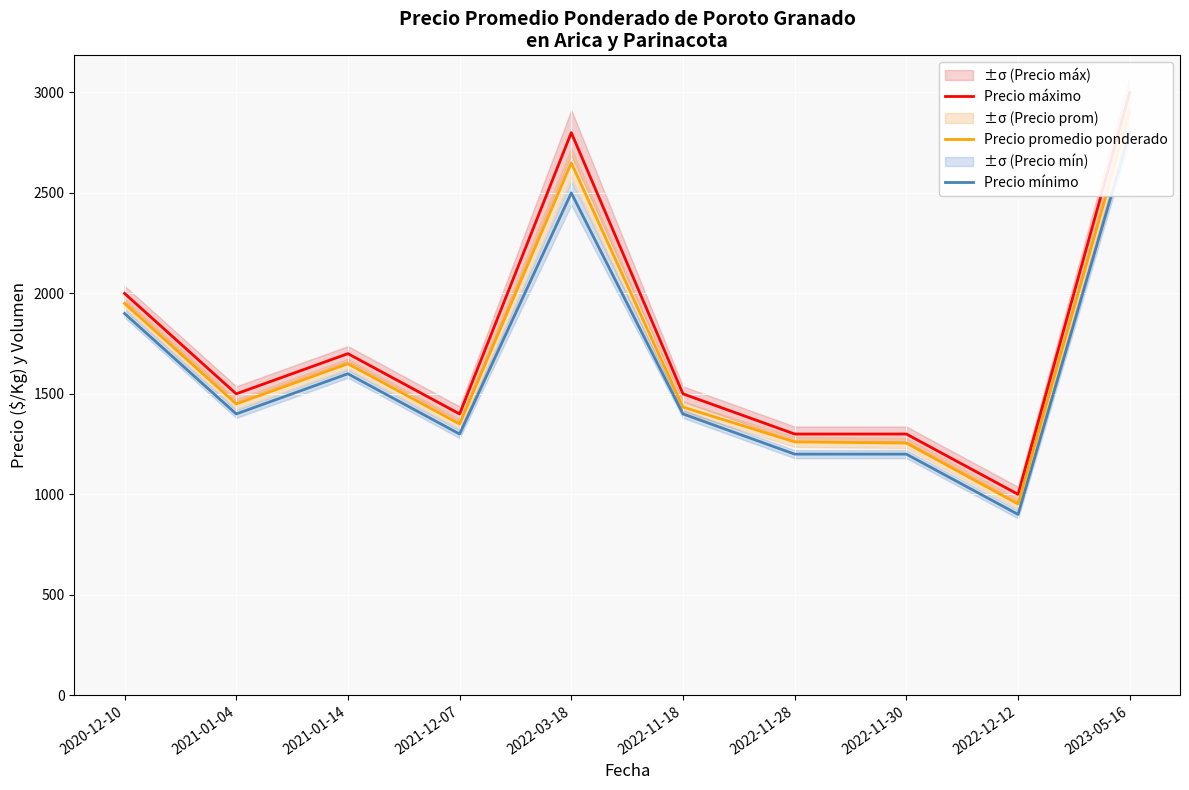

Rank the categories by Precio máximo value from highest to lowest.

2023-05-16, 2022-03-18, 2020-12-10, 2021-01-14, 2021-01-04, 2022-11-18, 2021-12-07, 2022-11-28, 2022-11-30, 2022-12-12